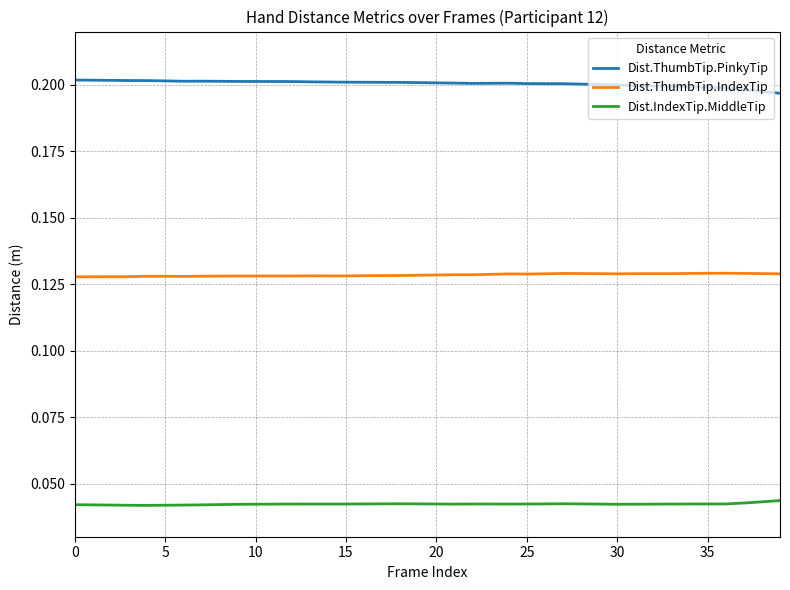

True or false: Dist.IndexTip.MiddleTip and Dist.ThumbTip.PinkyTip intersect in this chart.

False